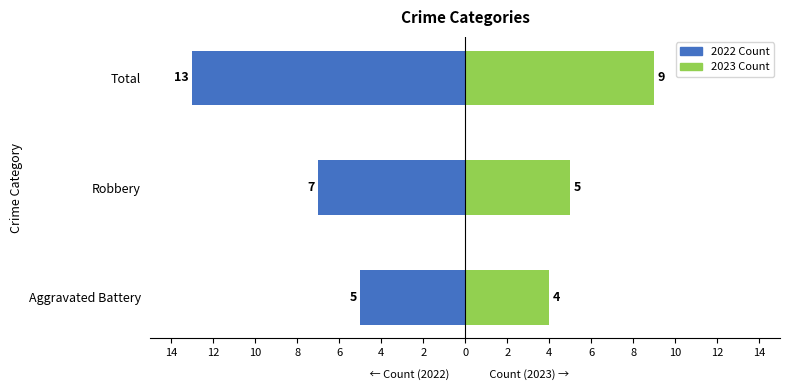

How many data points in 2022 Count are above -7?

1